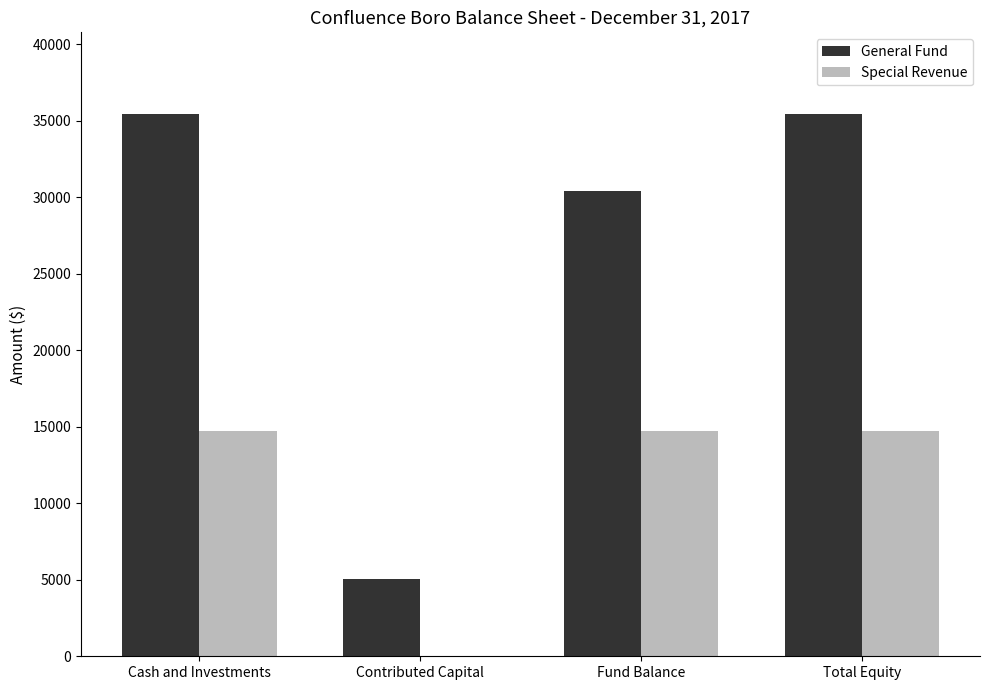

What are all the series names shown in the legend?

General Fund, Special Revenue